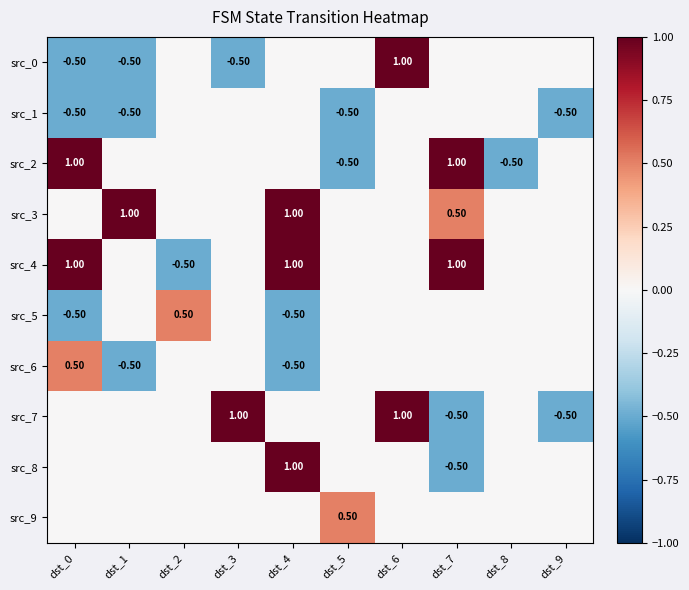

What is the sum of the src_2 values at dst_0 and dst_5?

0.5